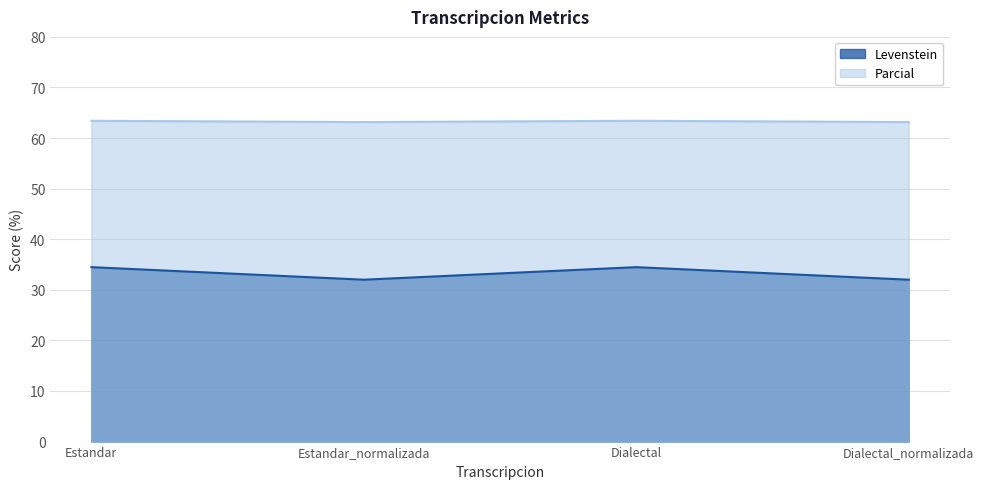

True or false: Levenstein and Parcial intersect in this chart.

False